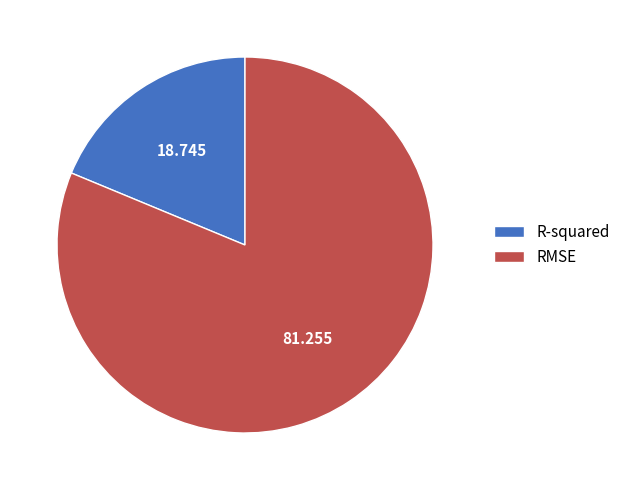

What is the smallest slice in the pie chart?

R-squared